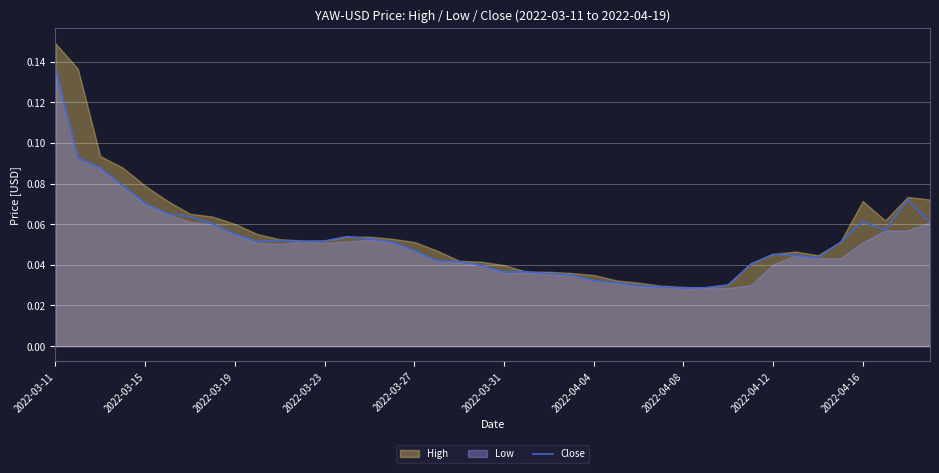

What is the difference between the maximum and minimum values?

0.1